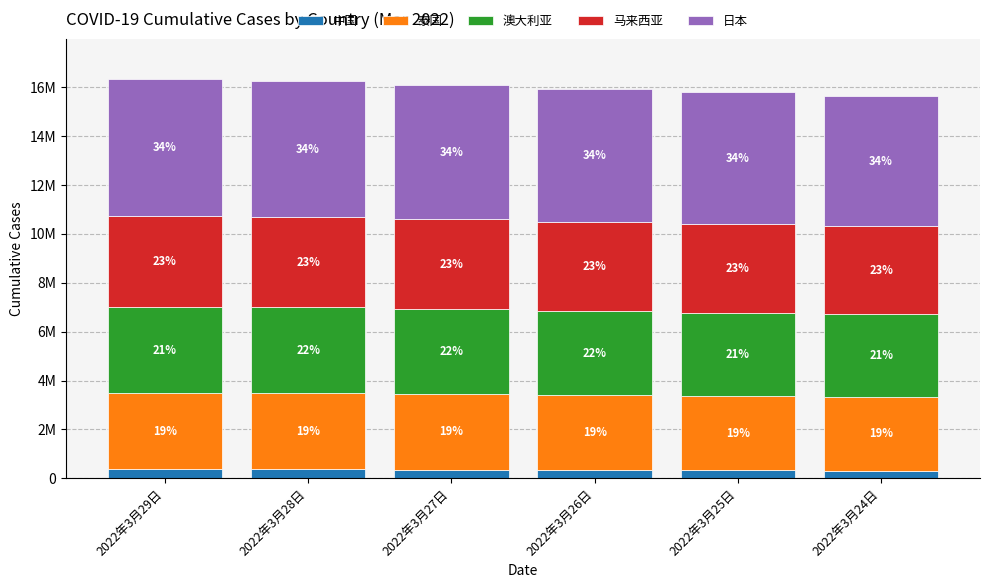

At which category is the sum across all series the highest?

2022年3月29日